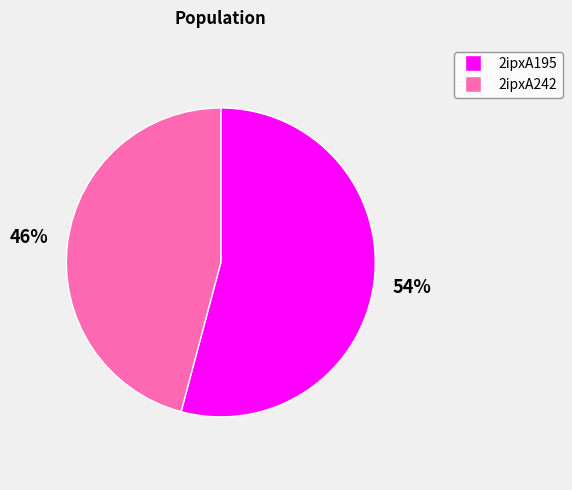

How many segments does this pie chart have?

2